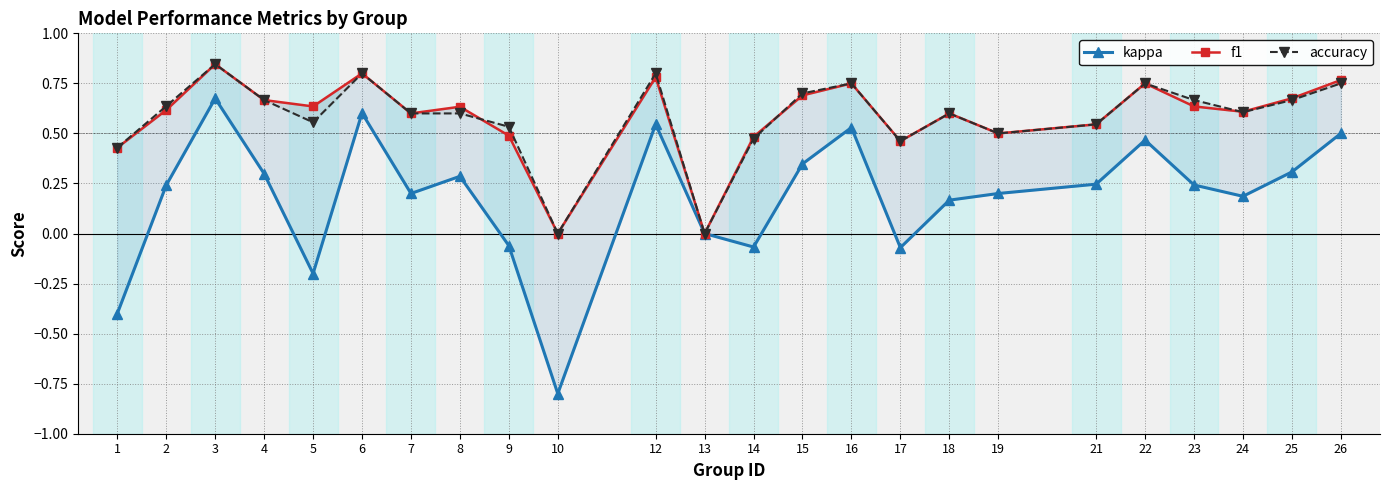

True or false: kappa and accuracy intersect in this chart.

False